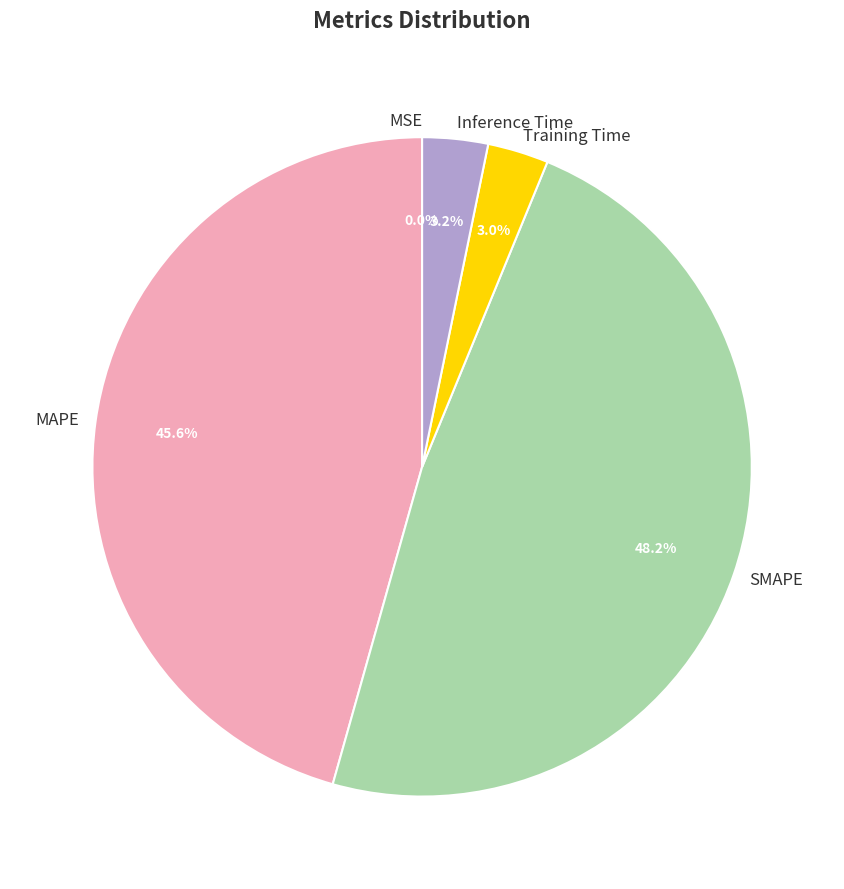

Between MAPE and SMAPE, which is larger?

SMAPE